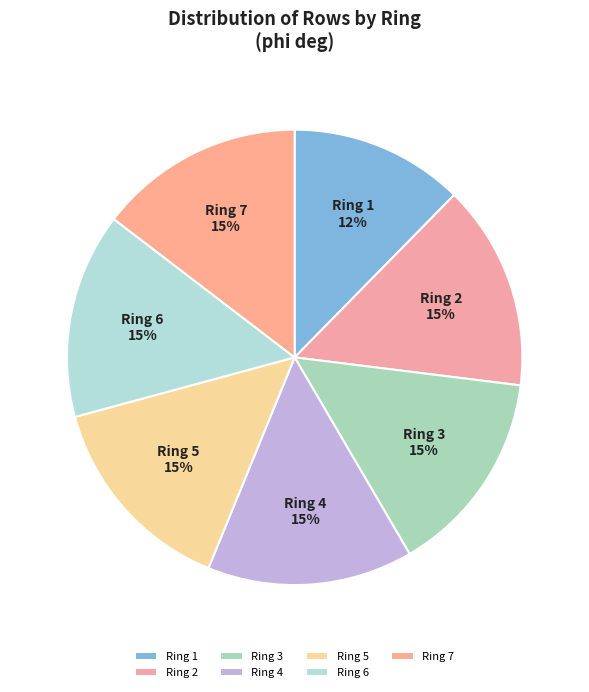

Is it true that Ring 5 is 15% of the pie?

True